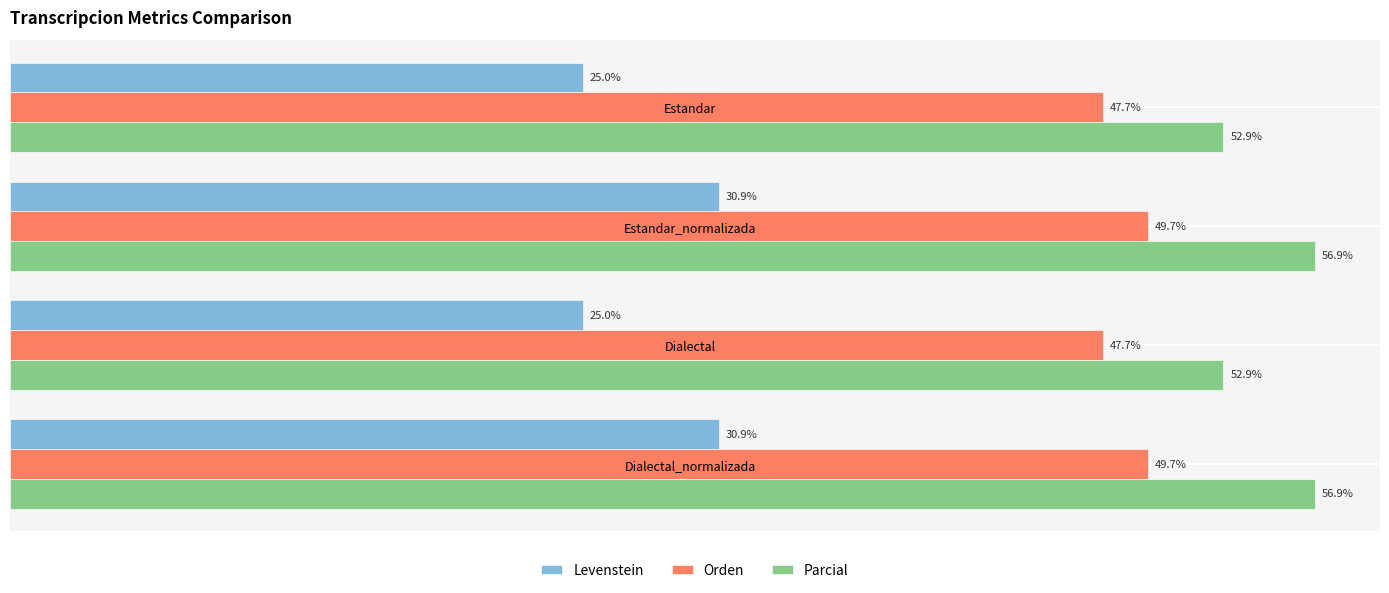

Which series has the widest spread of values?

Levenstein